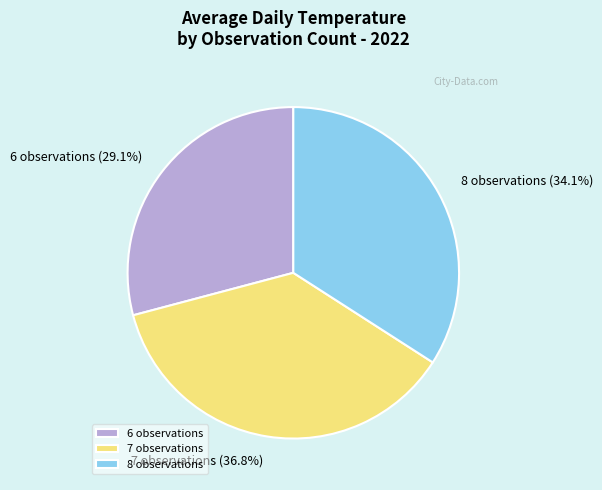

Which category has the smallest portion of the pie?

6 observations